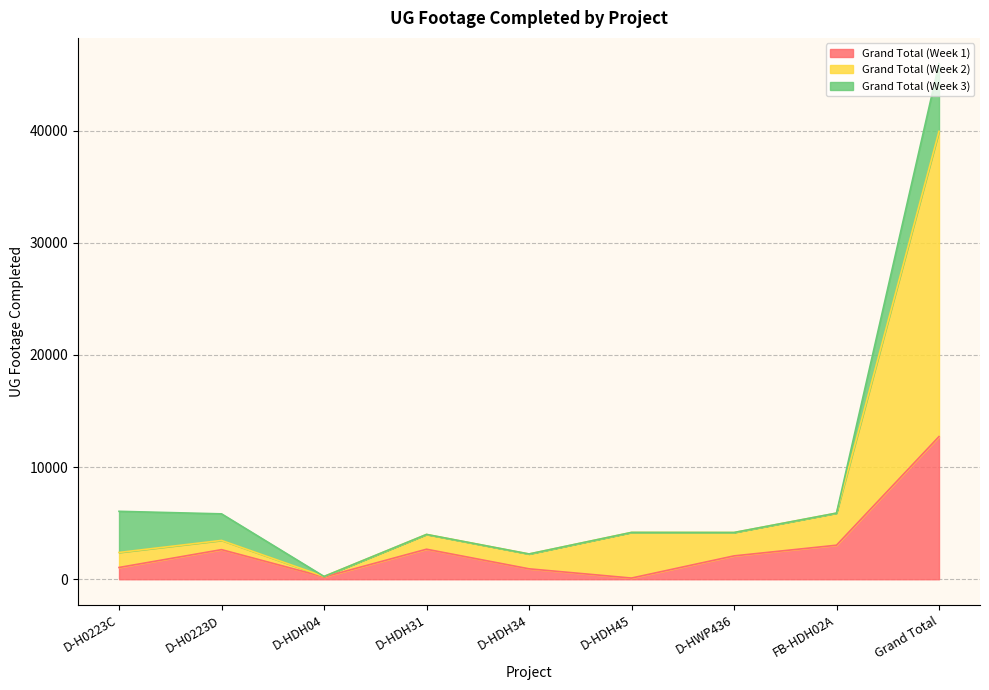

How many lines are shown in the chart?

3